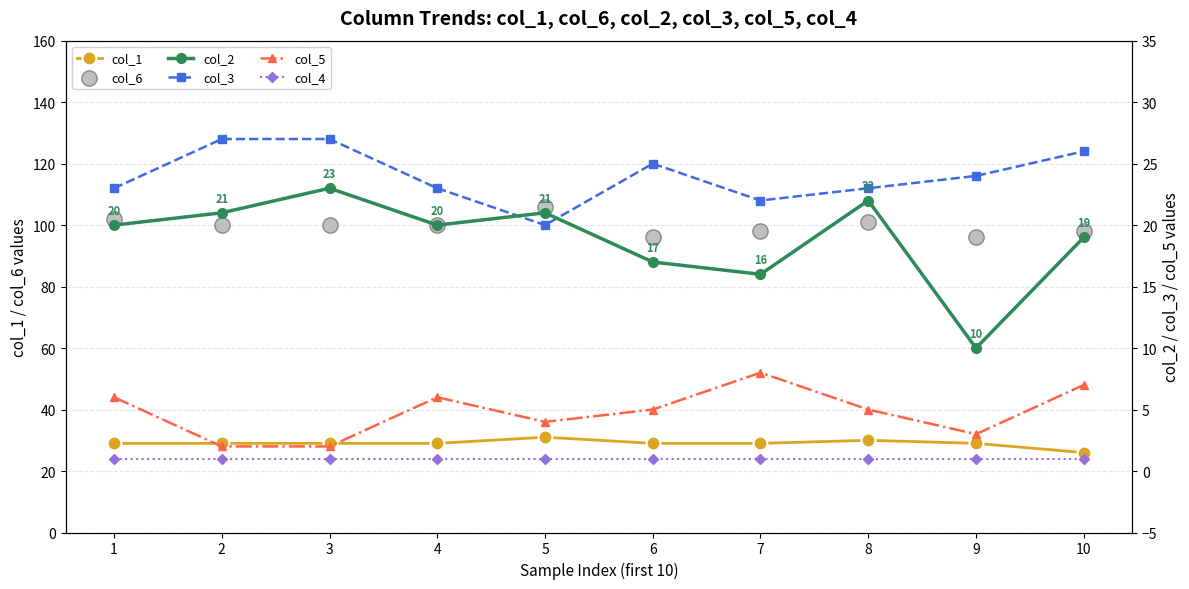

Which series reaches the minimum Y coordinate?

col_4